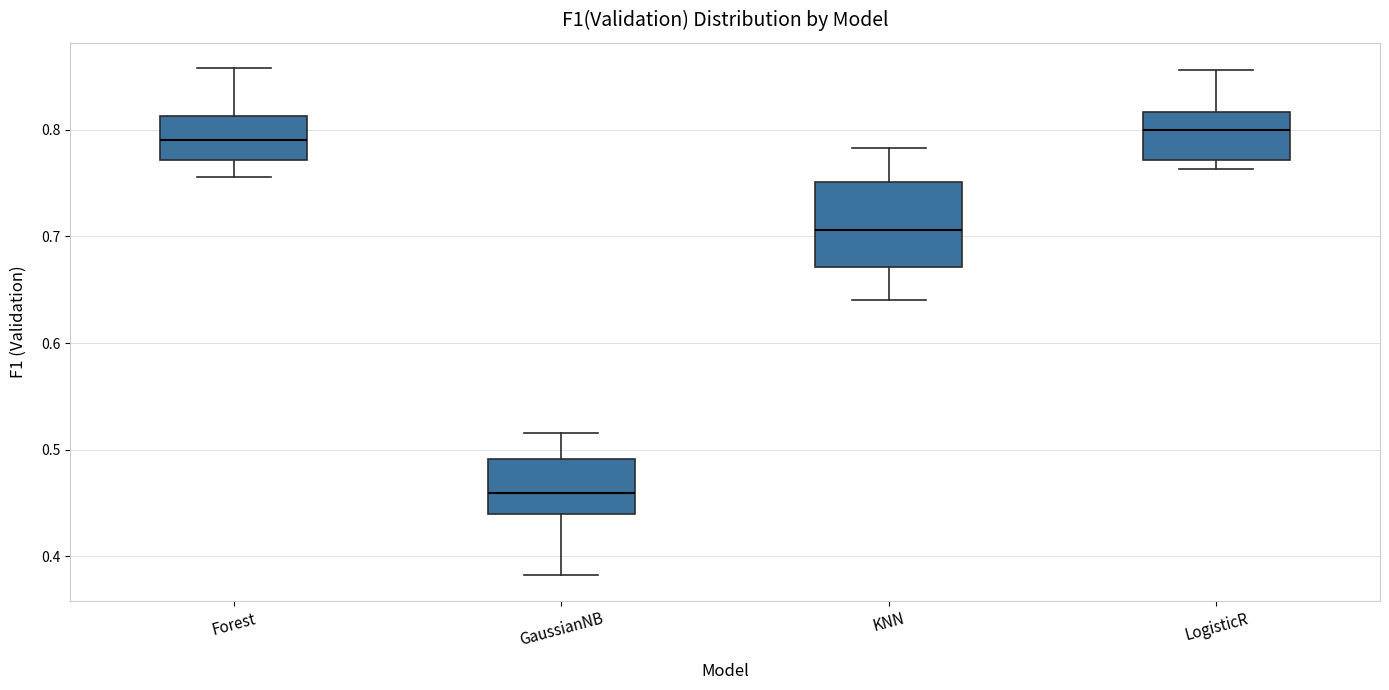

Reading left to right, read every box against the y-axis: the position of its median line, the range the box covers, and the ends of its whiskers. The values are not printed on the chart, so give them approximately, as read against the axis.

Forest: median 0.79, box 0.77 to 0.81, whiskers 0.76 to 0.86
GaussianNB: median 0.46, box 0.44 to 0.49, whiskers 0.38 to 0.52
KNN: median 0.71, box 0.67 to 0.75, whiskers 0.64 to 0.78
LogisticR: median 0.80, box 0.77 to 0.82, whiskers 0.76 to 0.86